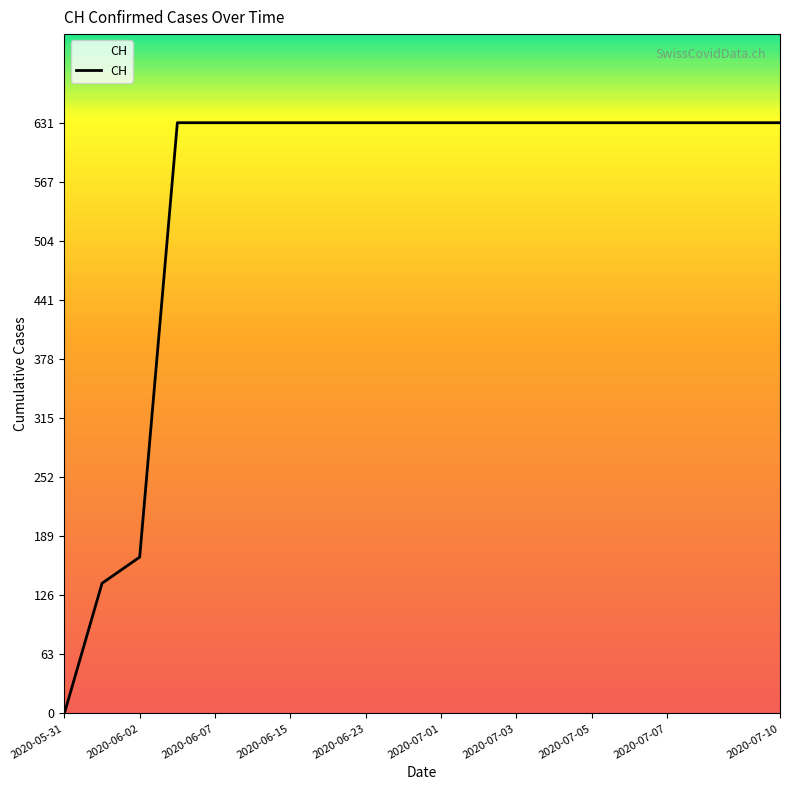

What is the maximum value shown in the chart?

631